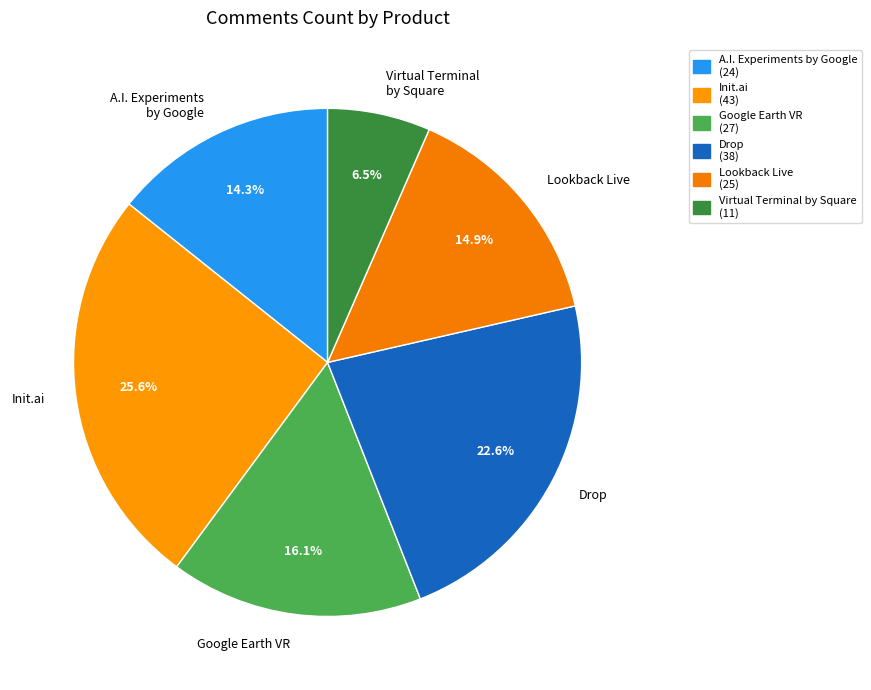

Rank the categories by value from lowest to highest.

Virtual Terminal by Square, A.I. Experiments by Google, Lookback Live, Google Earth VR, Drop, Init.ai